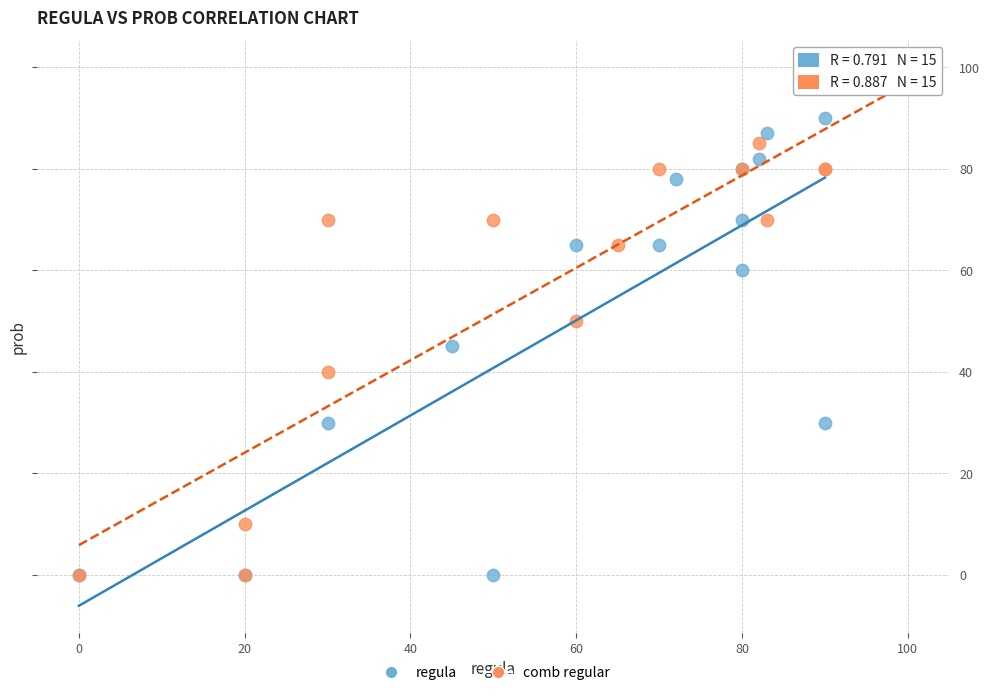

Which series has the widest spread of Y values?

comb regular